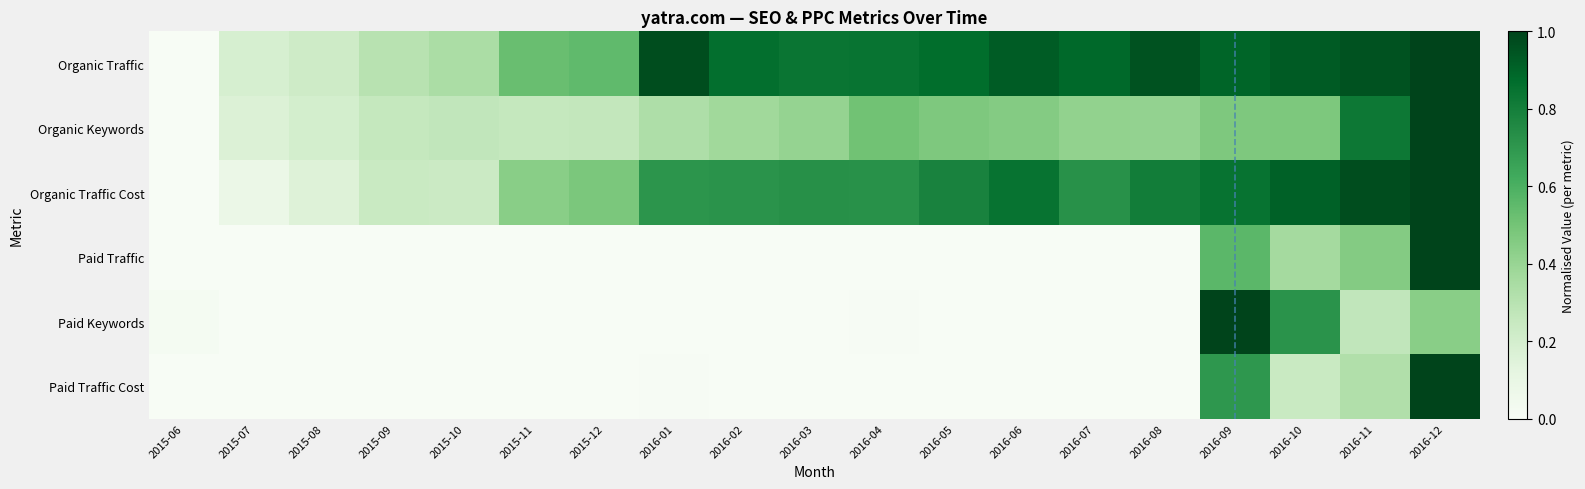

At which category is the sum across all series the highest?

2016-12